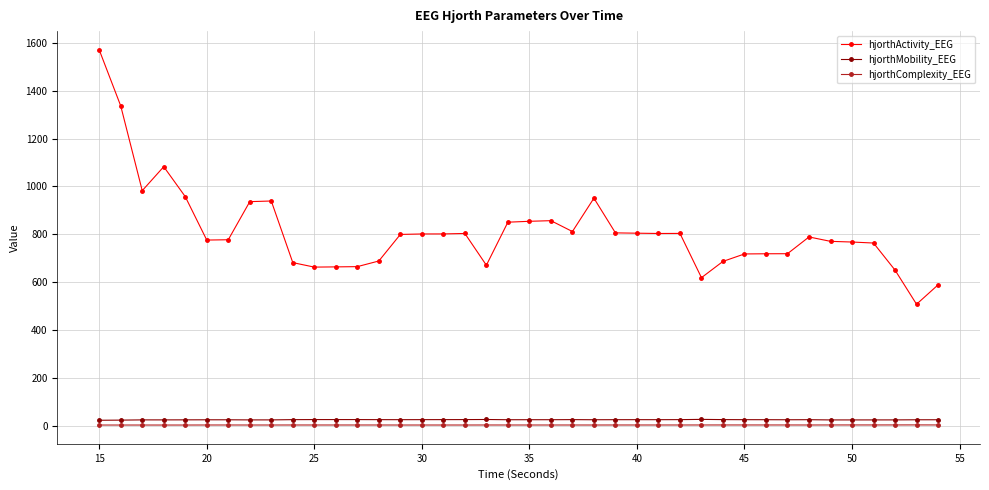

What are all the series names shown in the legend?

hjorthActivity_EEG, hjorthMobility_EEG, hjorthComplexity_EEG